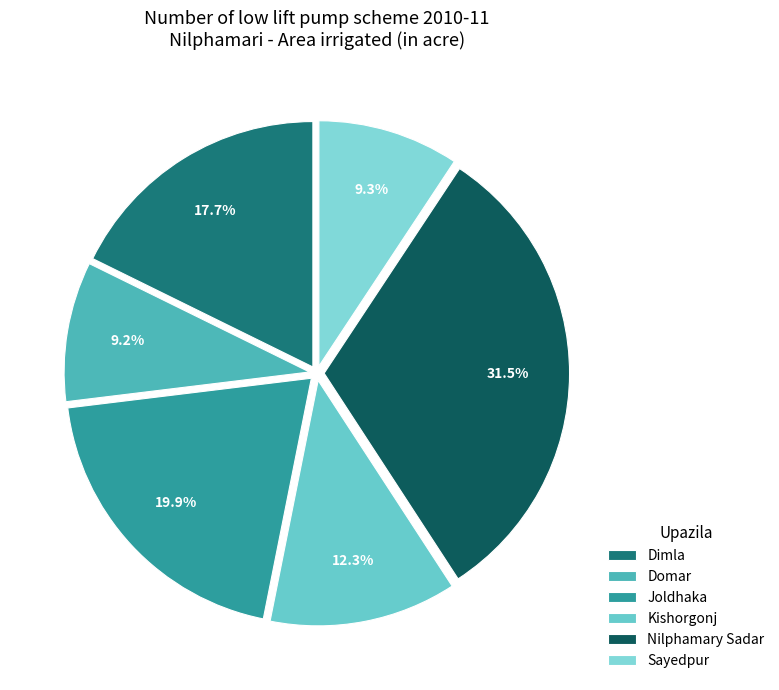

The Domar slice represents 9% of the pie. True or false?

True